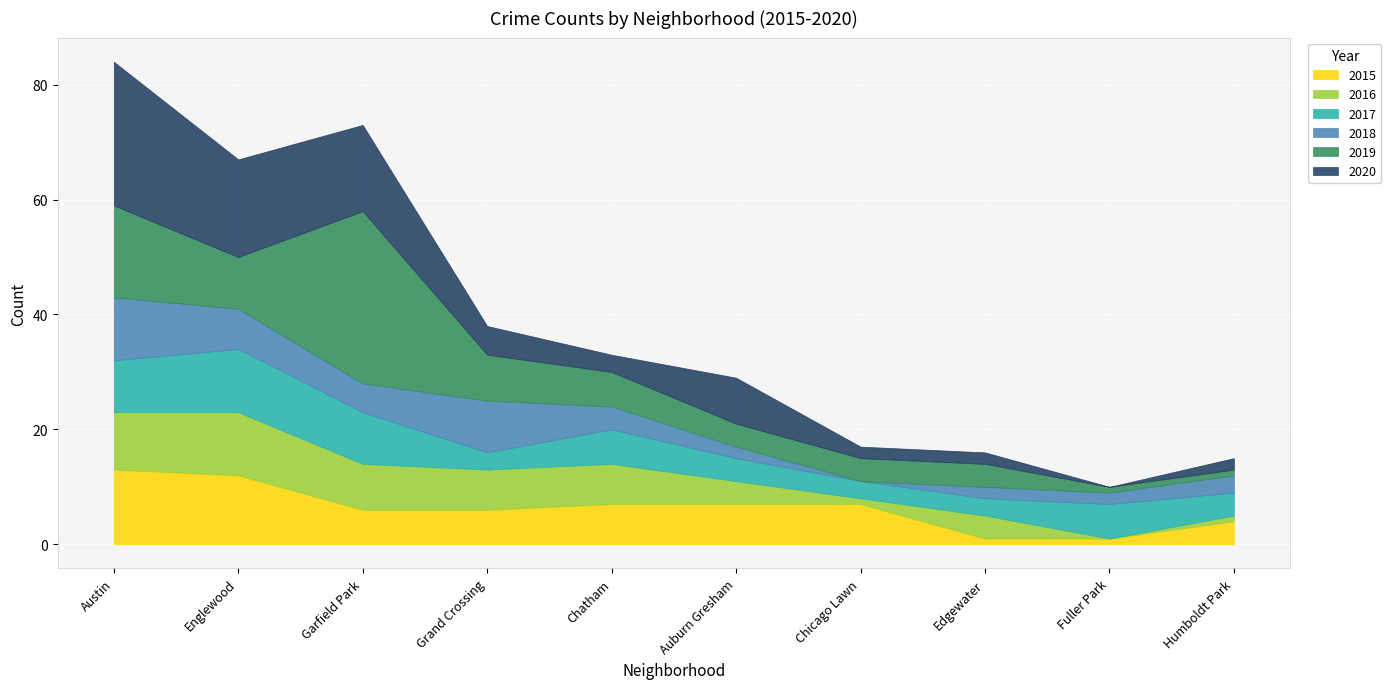

Between which two adjacent categories do 2015 and 2017 first intersect?

Englewood and Garfield Park